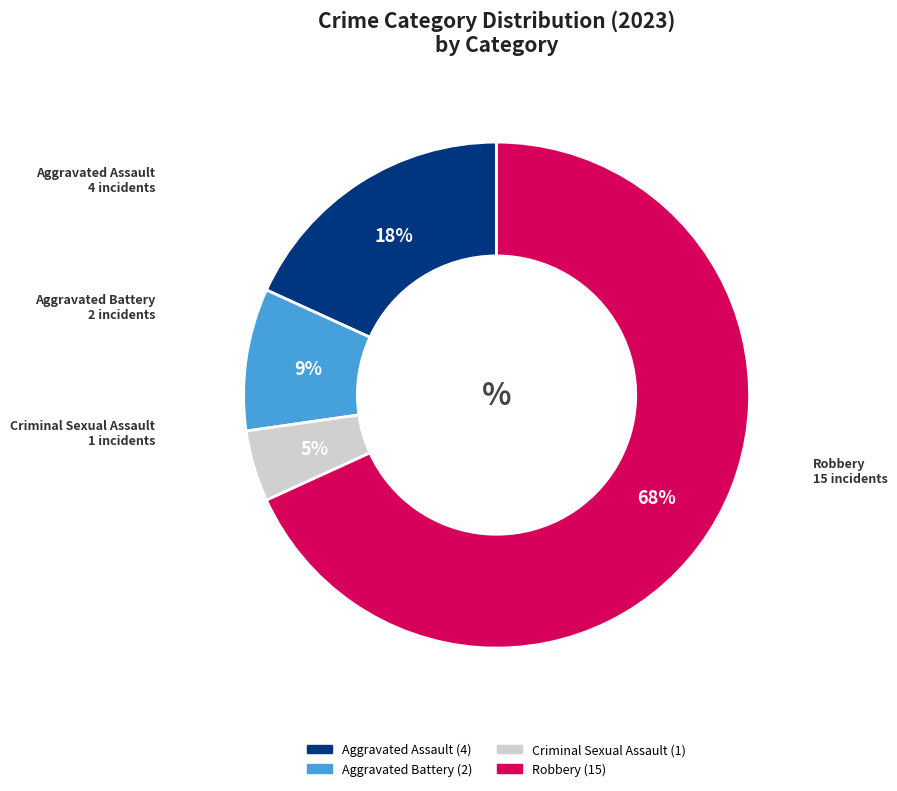

How many segments does this pie chart have?

4